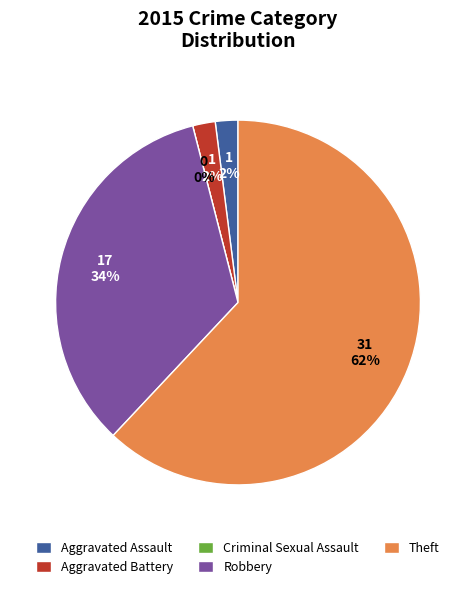

Which category has the smallest portion of the pie?

Criminal Sexual Assault